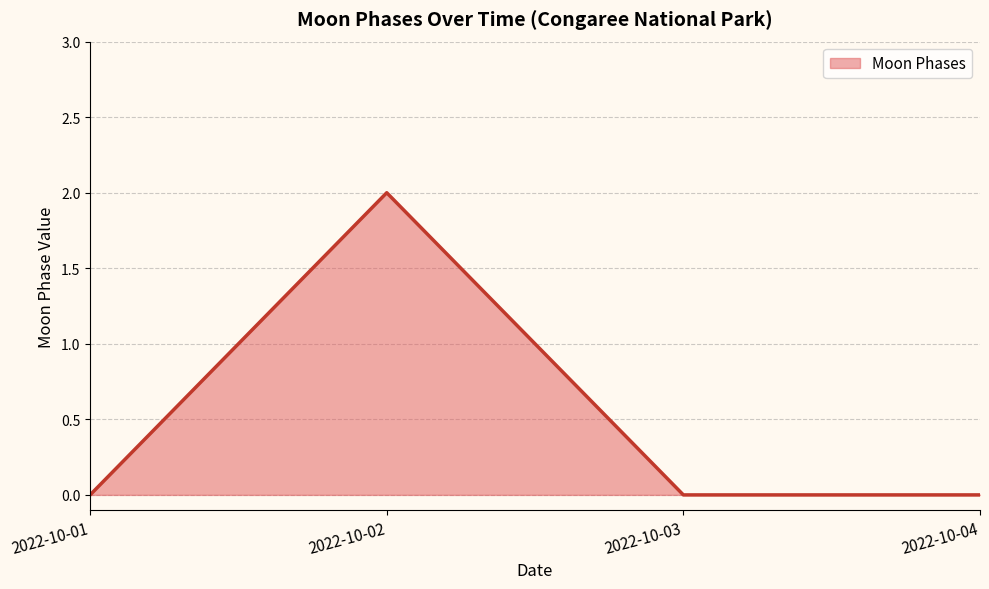

Which category has the highest value across all series?

2022-10-02